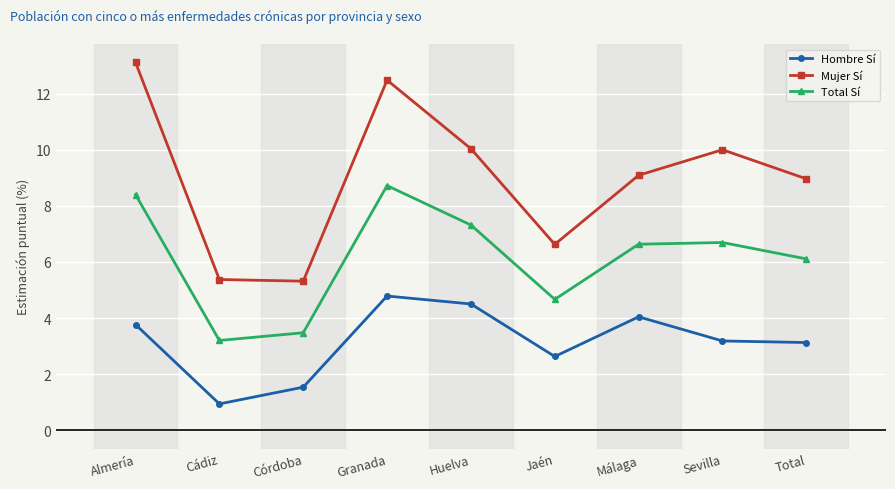

True or false: Hombre Sí and Total Sí intersect in this chart.

False